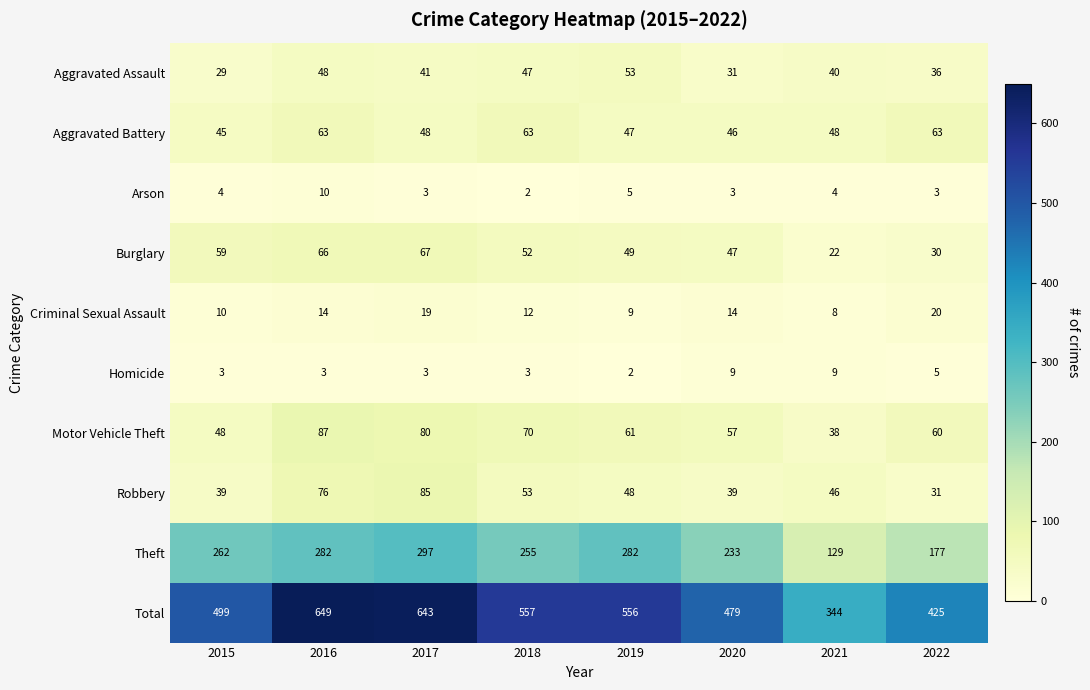

Is it true that Criminal Sexual Assault equals 20 at 2022?

True